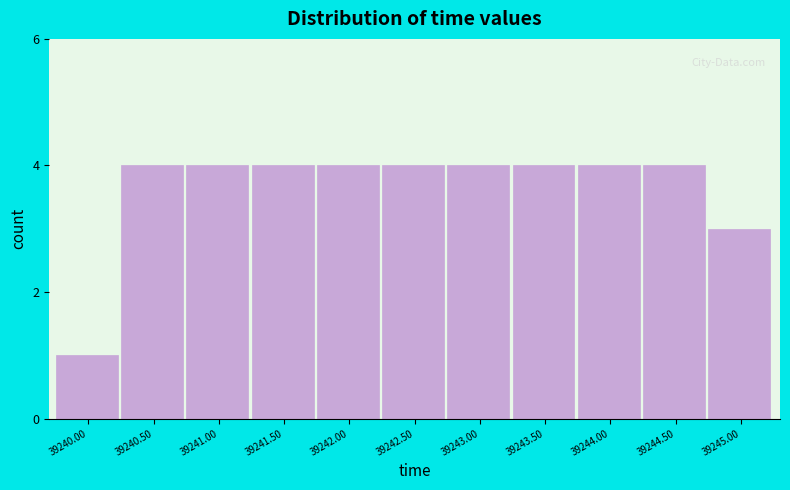

Reading left to right, what are all the values shown in this chart?

39240.00=1	39240.50=4	39241.00=4	39241.50=4	39242.00=4	39242.50=4	39243.00=4	39243.50=4	39244.00=4	39244.50=4	39245.00=3